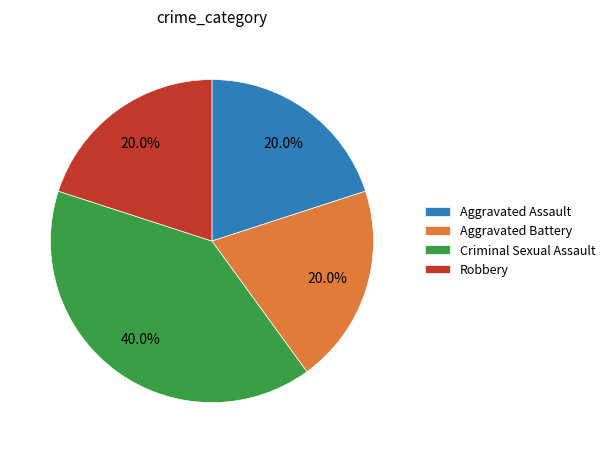

Combined, what portion of the pie is Robbery and Aggravated Assault?

40.0%